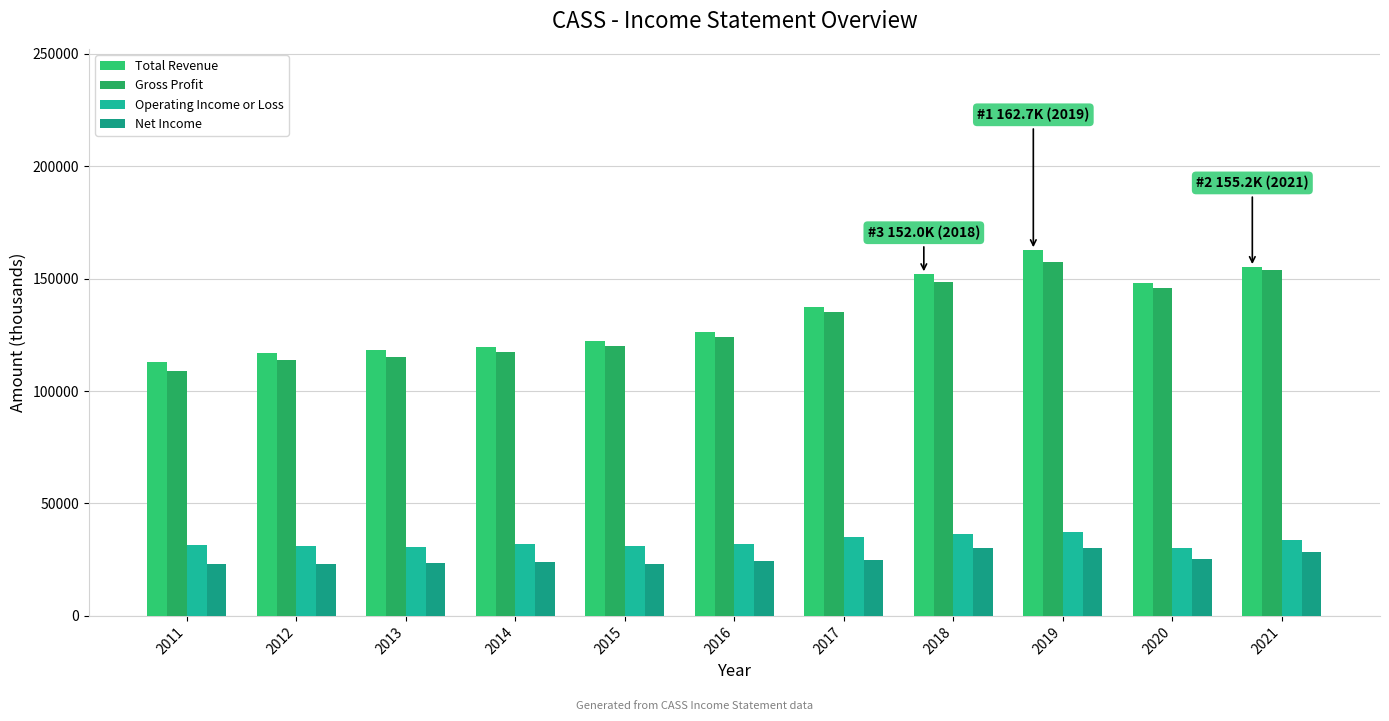

Rank the series by their maximum value, from highest to lowest.

Total Revenue, Gross Profit, Operating Income or Loss, Net Income